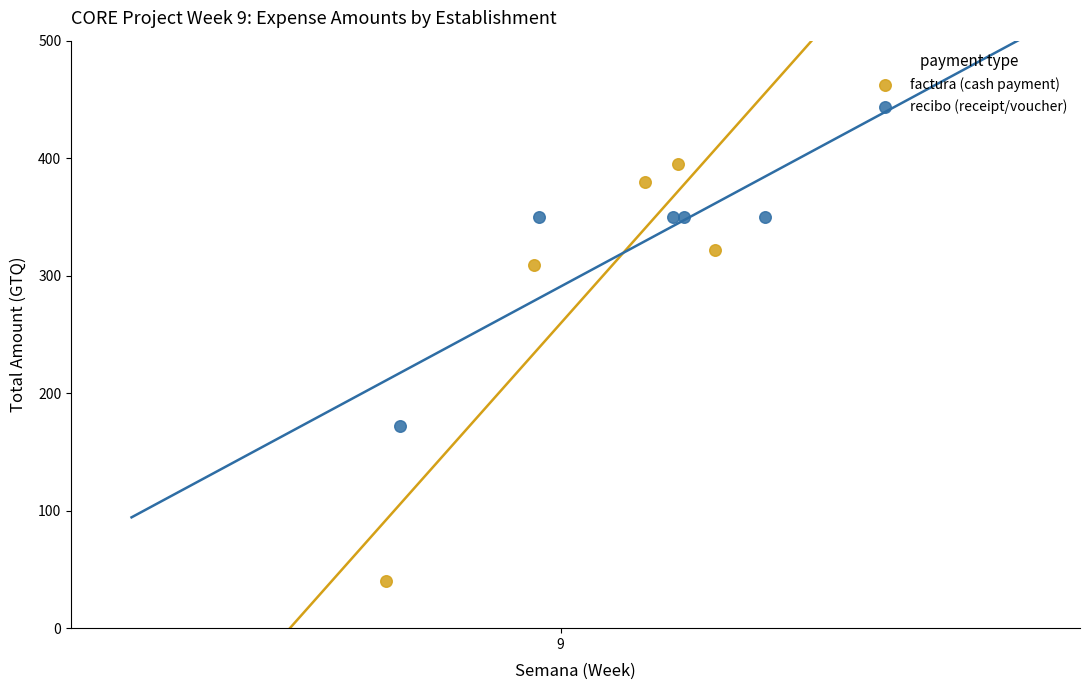

Which series reaches the minimum Y coordinate?

factura (cash payment)